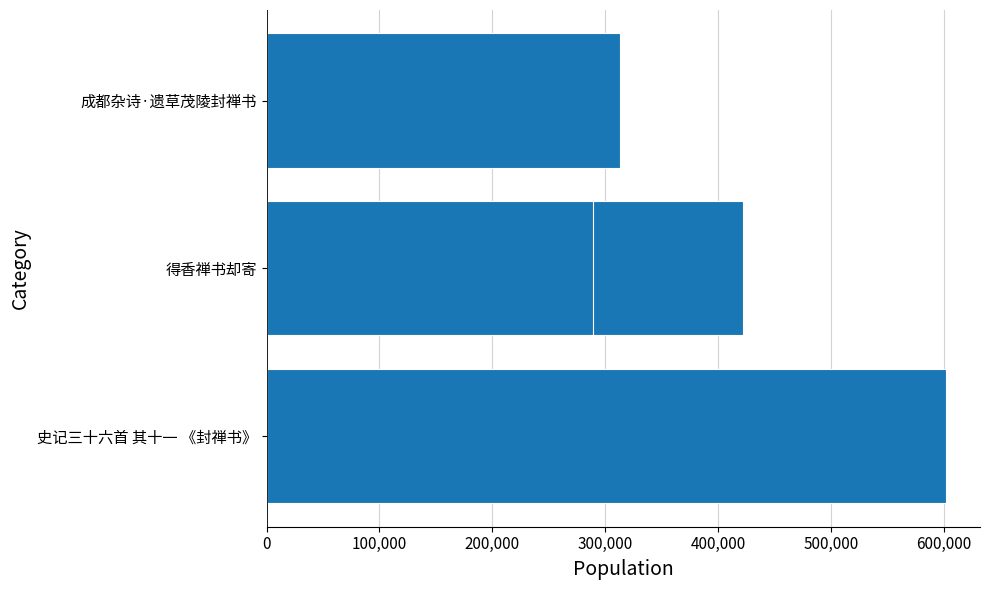

How many bars are there in total?

4